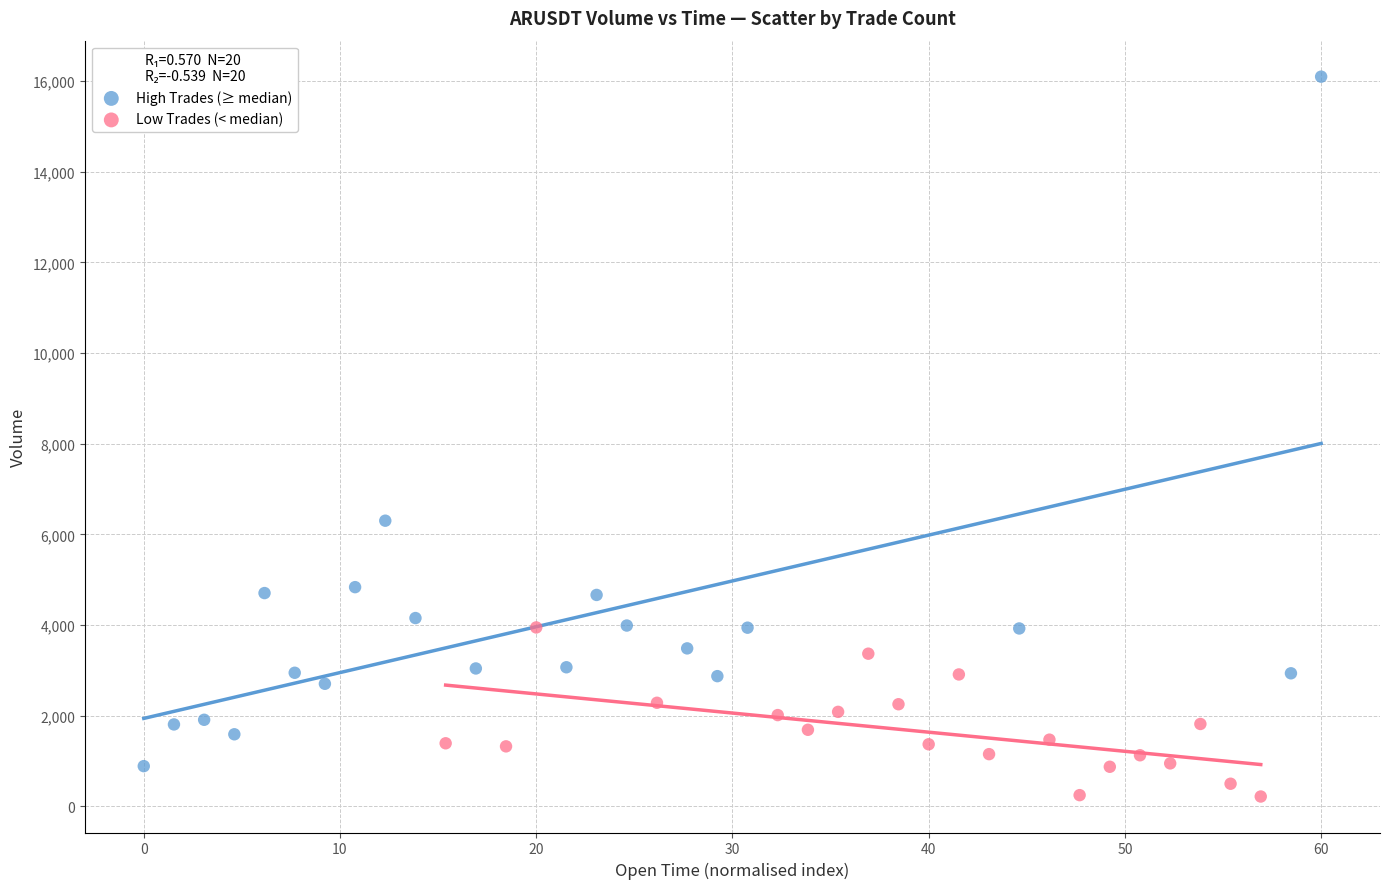

Which series has the largest Y range (max minus min)?

High Trades (≥ median)